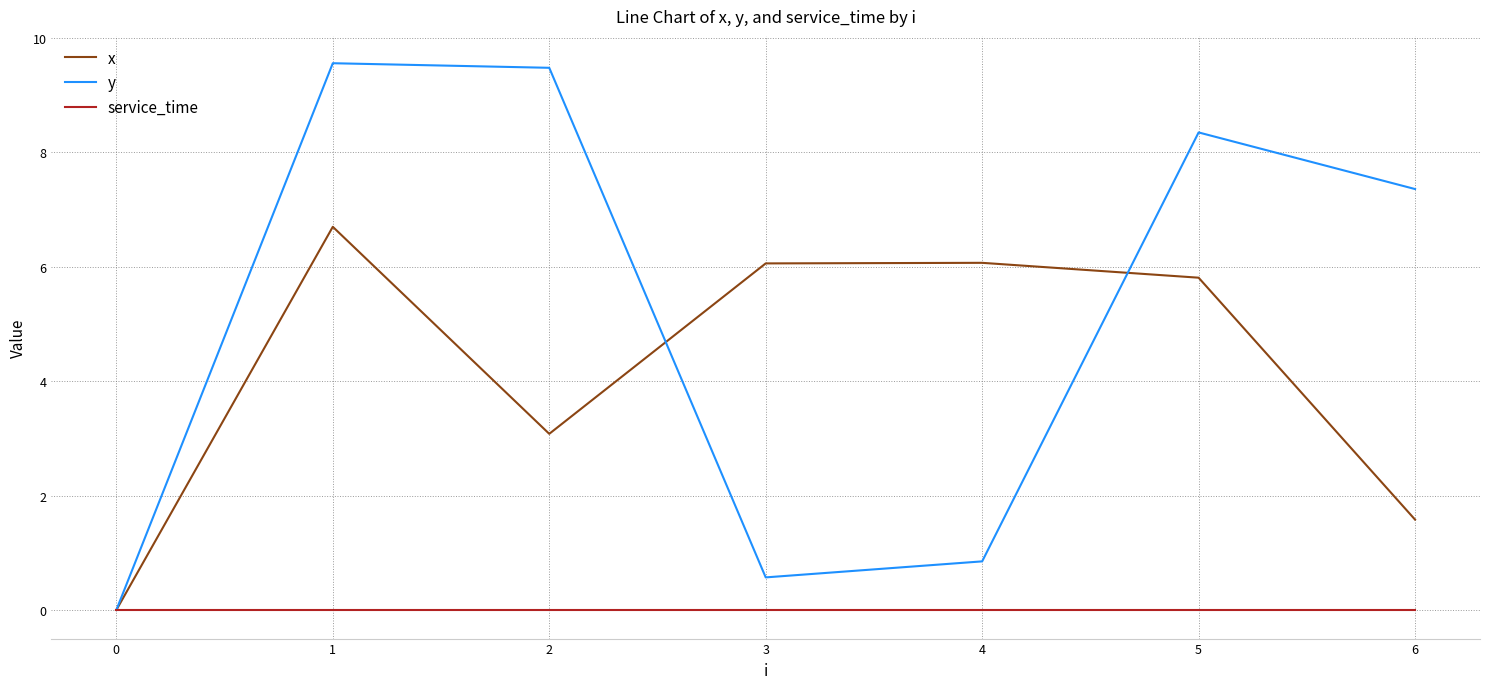

Between 0 and 5, which series saw the biggest shift?

y